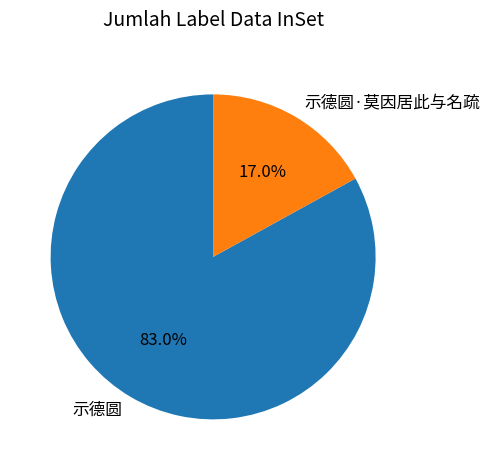

Combined, do 示德圆·莫因居此与名疏 and 示德圆 account for over 50%?

Yes